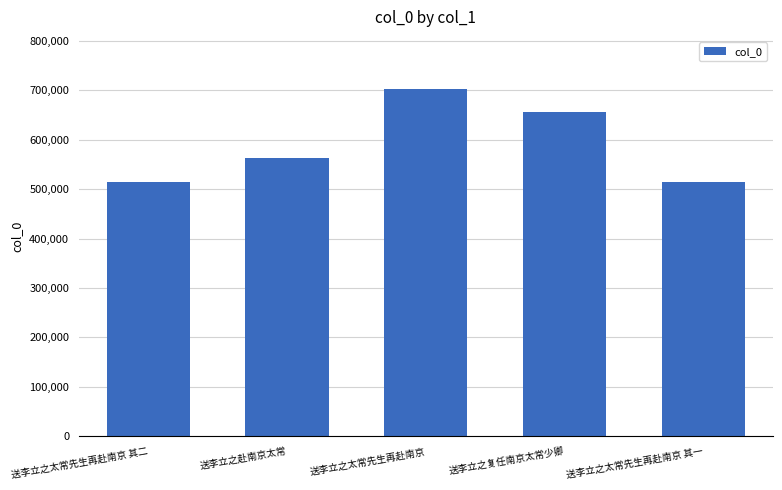

What is the greatest value displayed?

702322